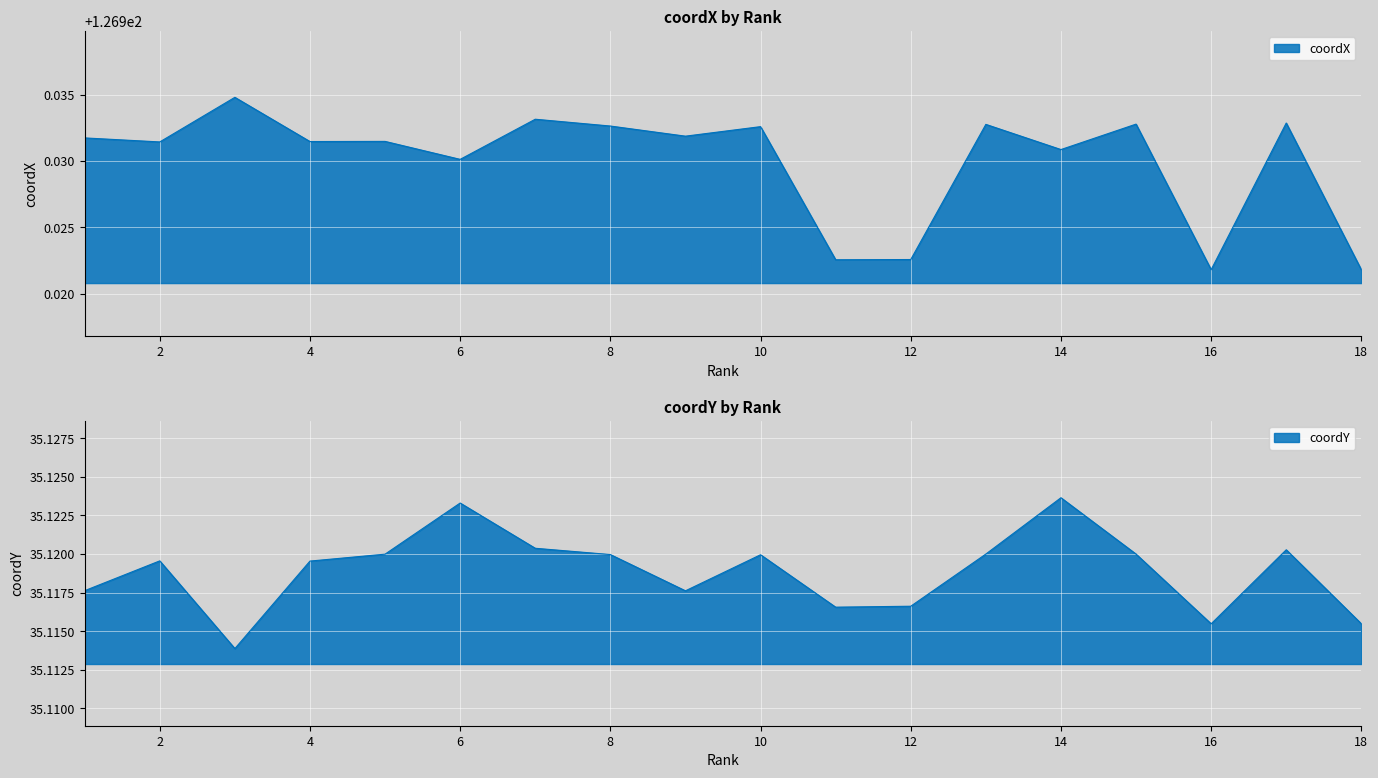

What is the total value across all series at 2?

162.1